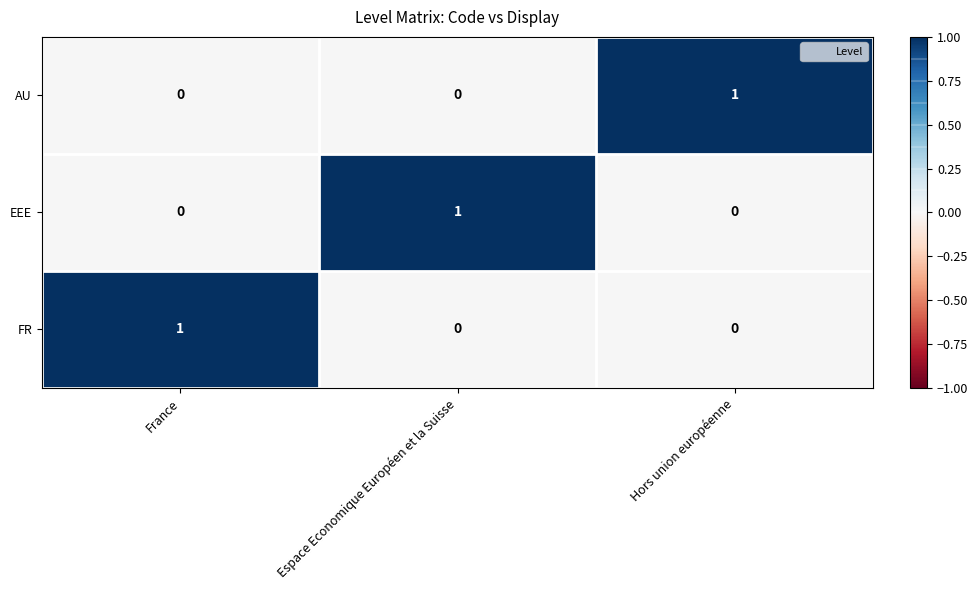

At which label does FR reach its peak?

France